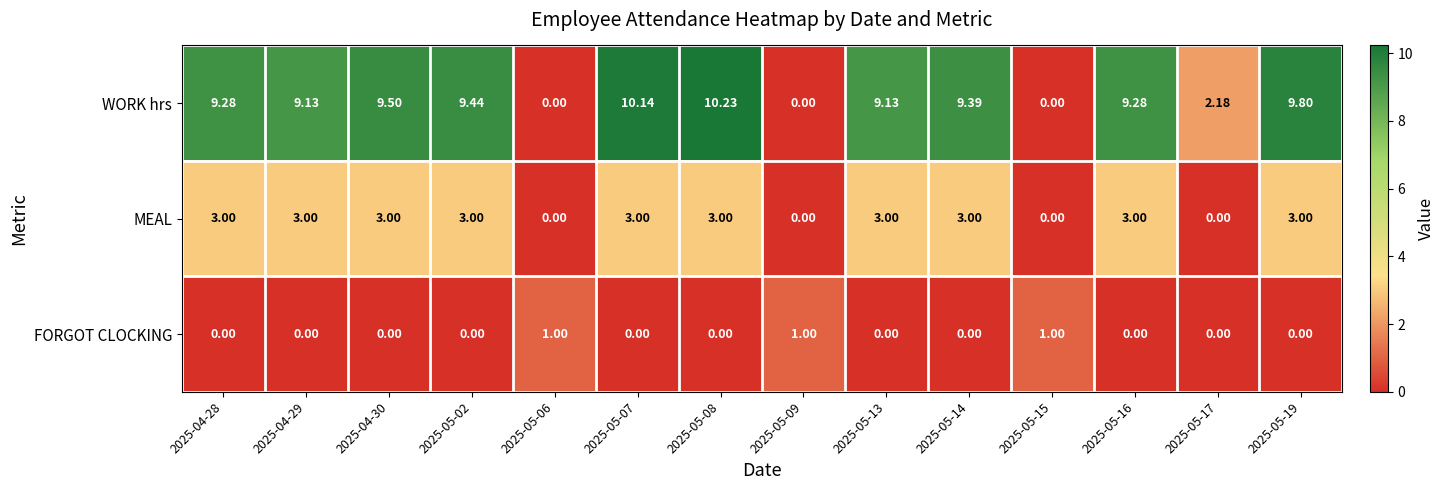

At 2025-04-29, list the series in order from smallest to largest.

FORGOT CLOCKING, MEAL, WORK hrs